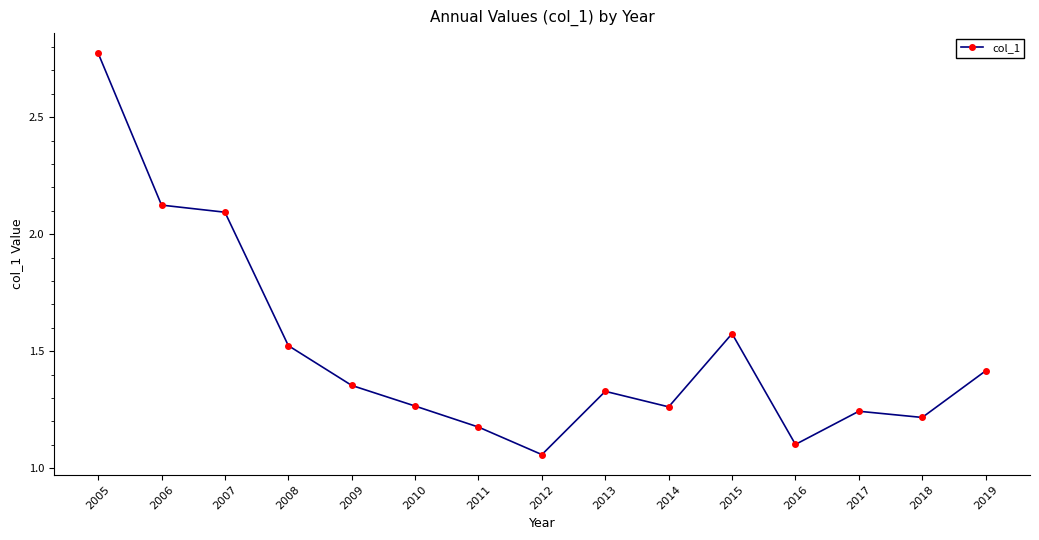

How many interior local peaks (higher than both neighbors) does the data have?

3